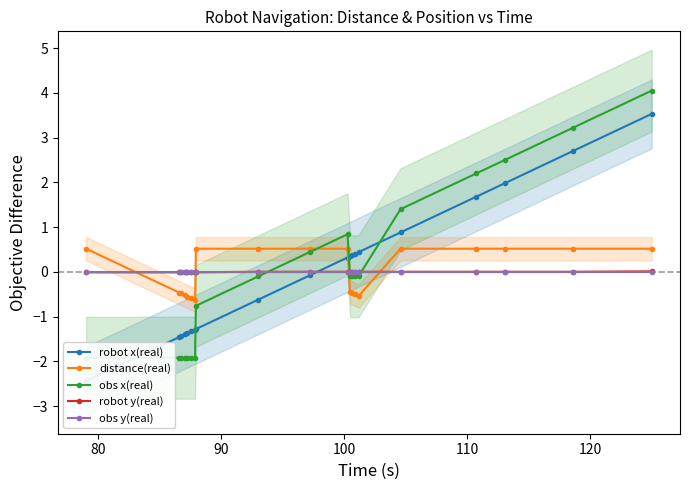

What is the value of the distance(real) point at the 16th from the left?

0.5